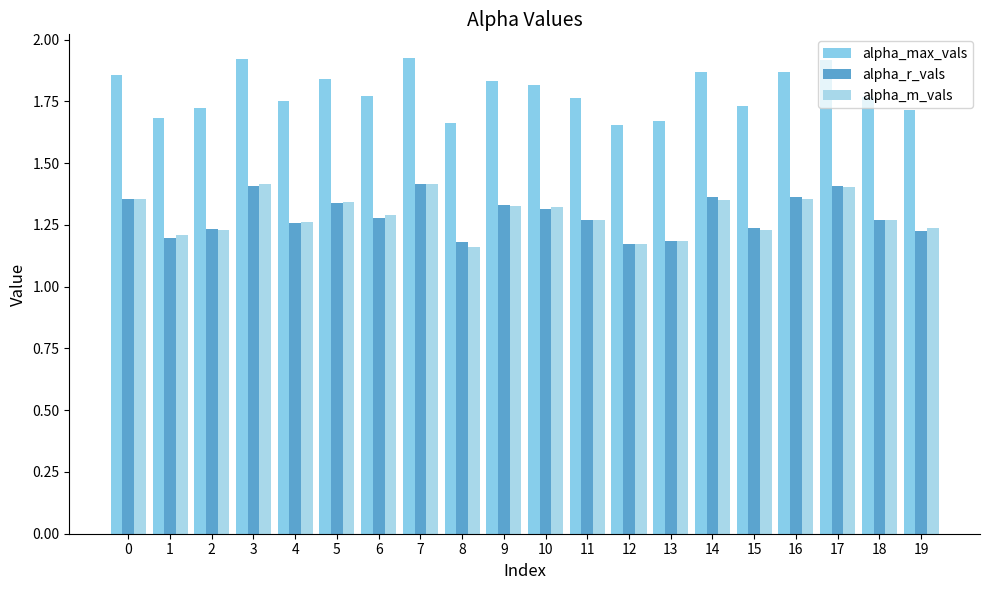

The value of alpha_m_vals at 11 is 1.3. True or false?

True